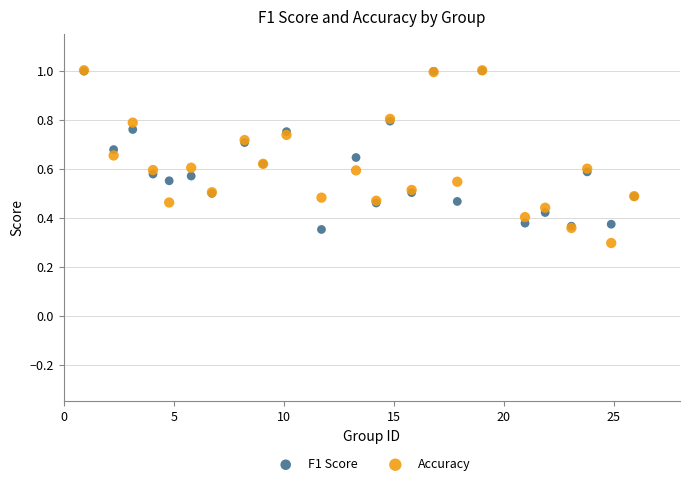

In the Accuracy series, what Y value is closest to 0?

0.3